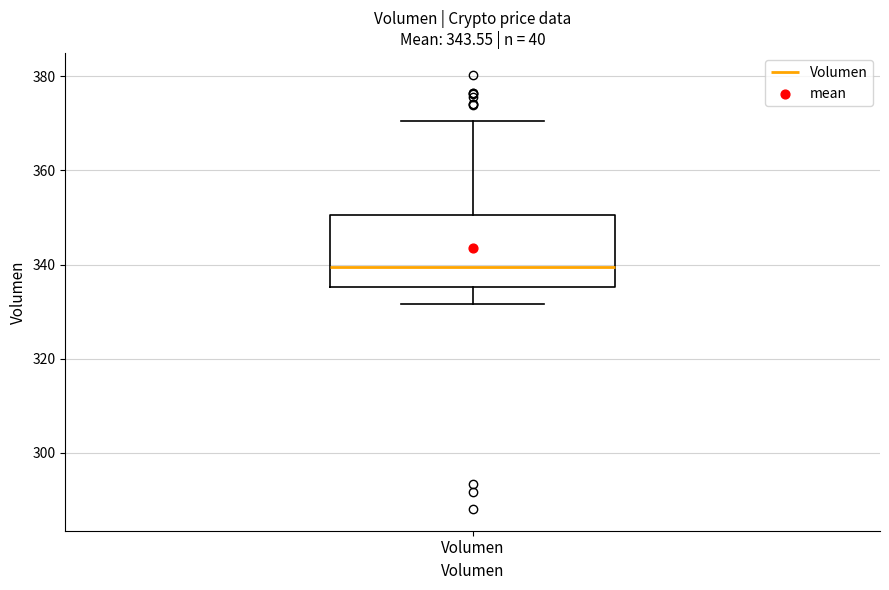

Transcribe this box plot: give where the median line is, the range the box spans, and where the two whiskers end, as read against the y-axis. The values are not printed on the chart, so give them approximately, as read against the axis.

median 340, box 336 to 350, whiskers 332 to 370